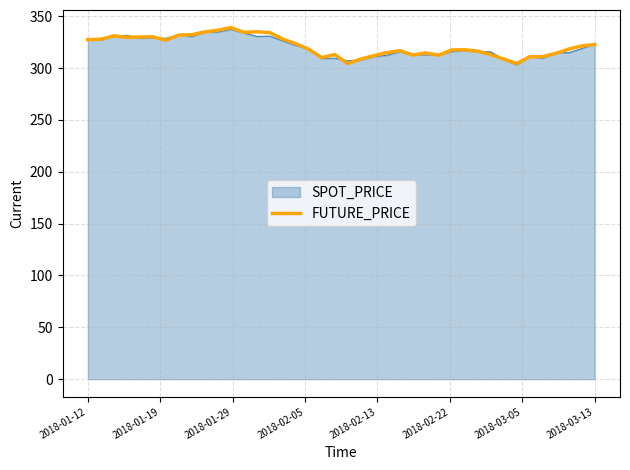

What is the minimum value shown in the chart?

303.0